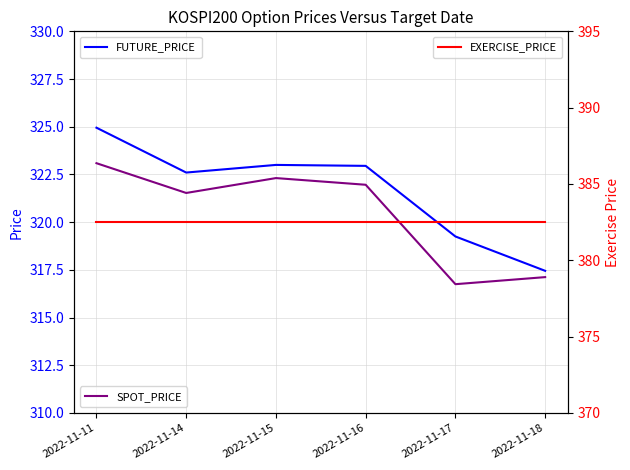

True or false: FUTURE_PRICE and EXERCISE_PRICE cross at least once.

False